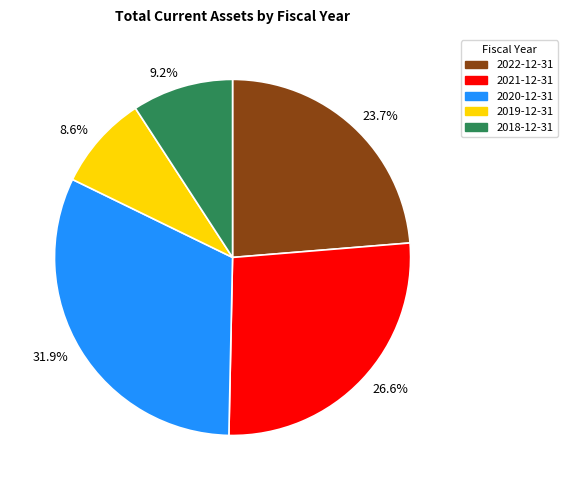

Does any single category account for the majority?

No